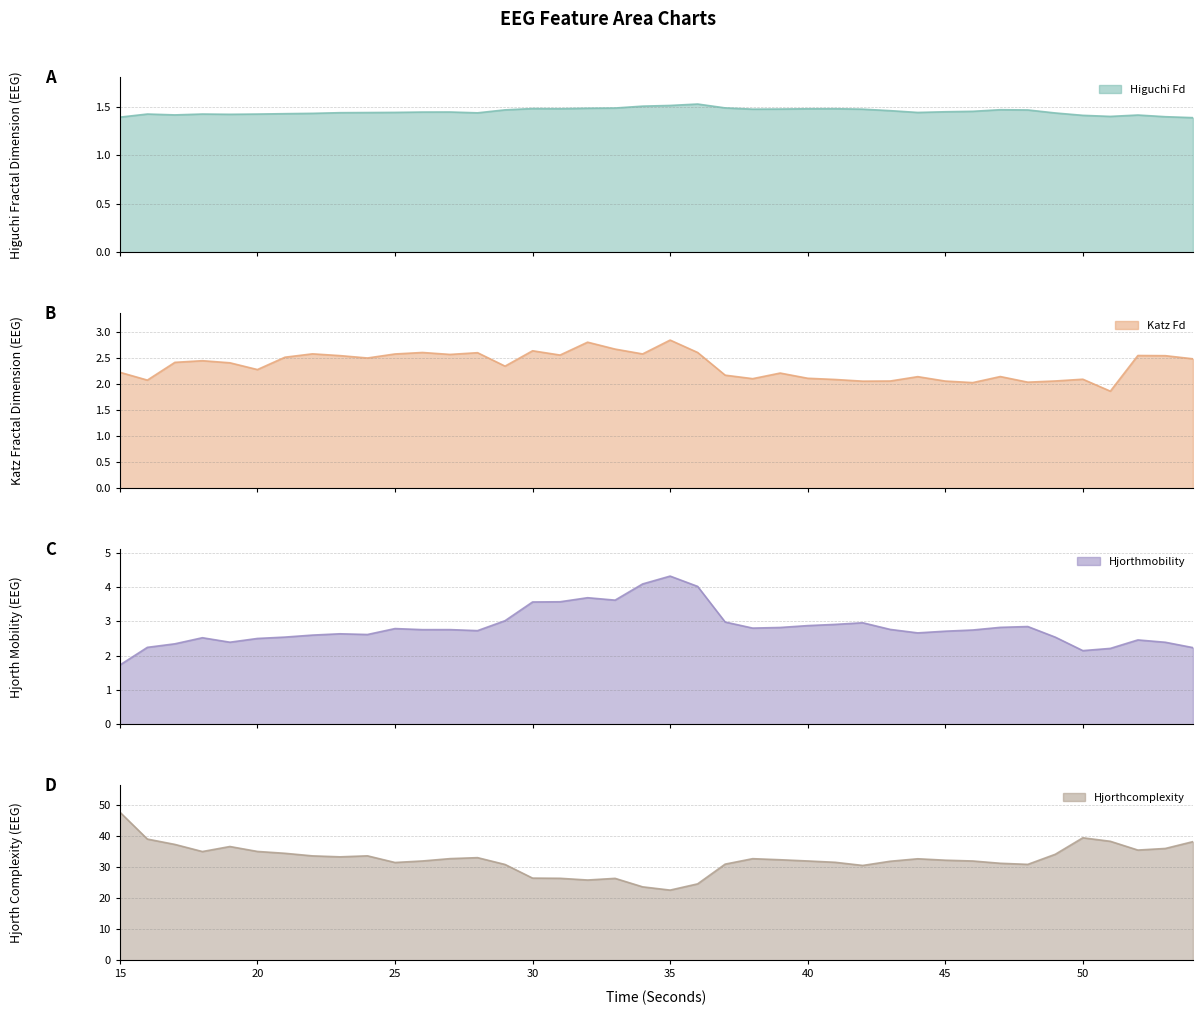

Rank the series by their maximum value, from lowest to highest.

higuchi_fd_EEG, katz_fd_EEG, hjorthMobility_EEG, hjorthComplexity_EEG